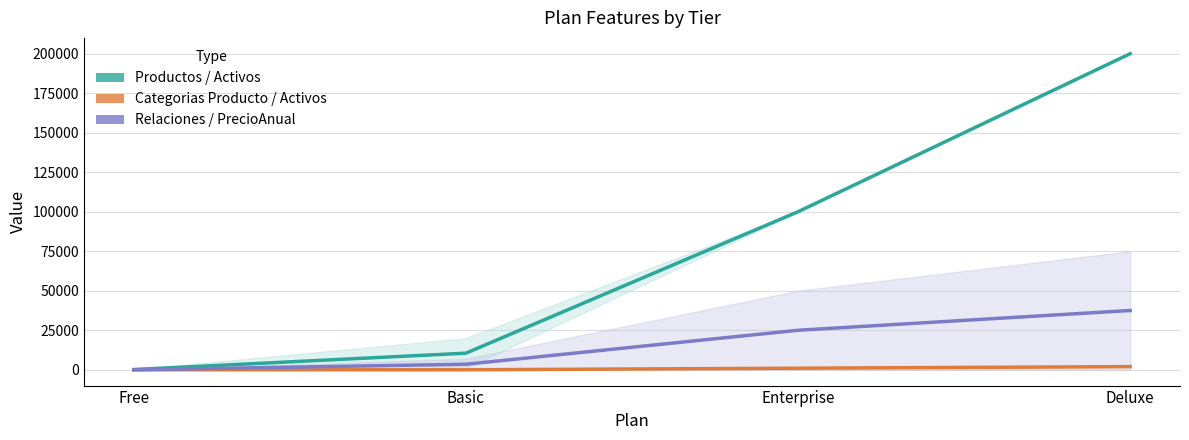

Rank the categories by Relaciones / PrecioAnual value from highest to lowest.

Deluxe, Enterprise, Basic, Free